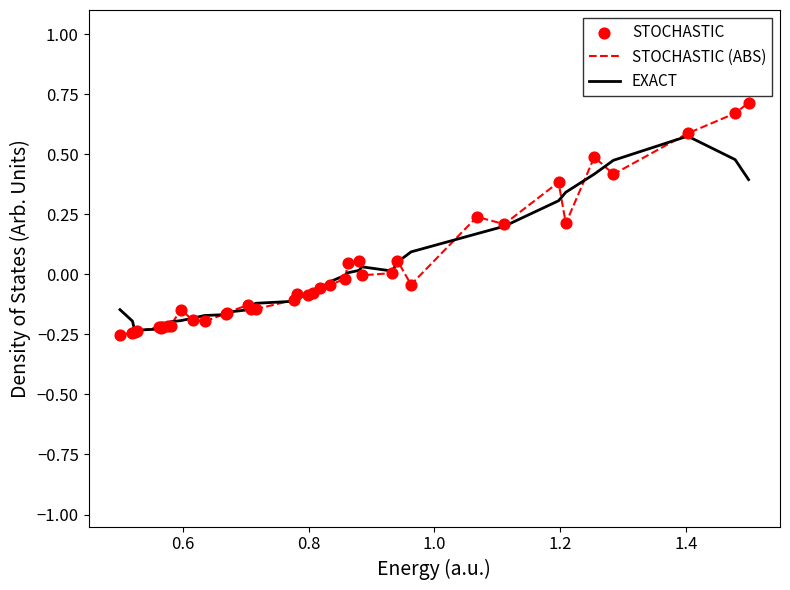

Which series has the largest range (max minus min)?

STOCHASTIC (ABS)